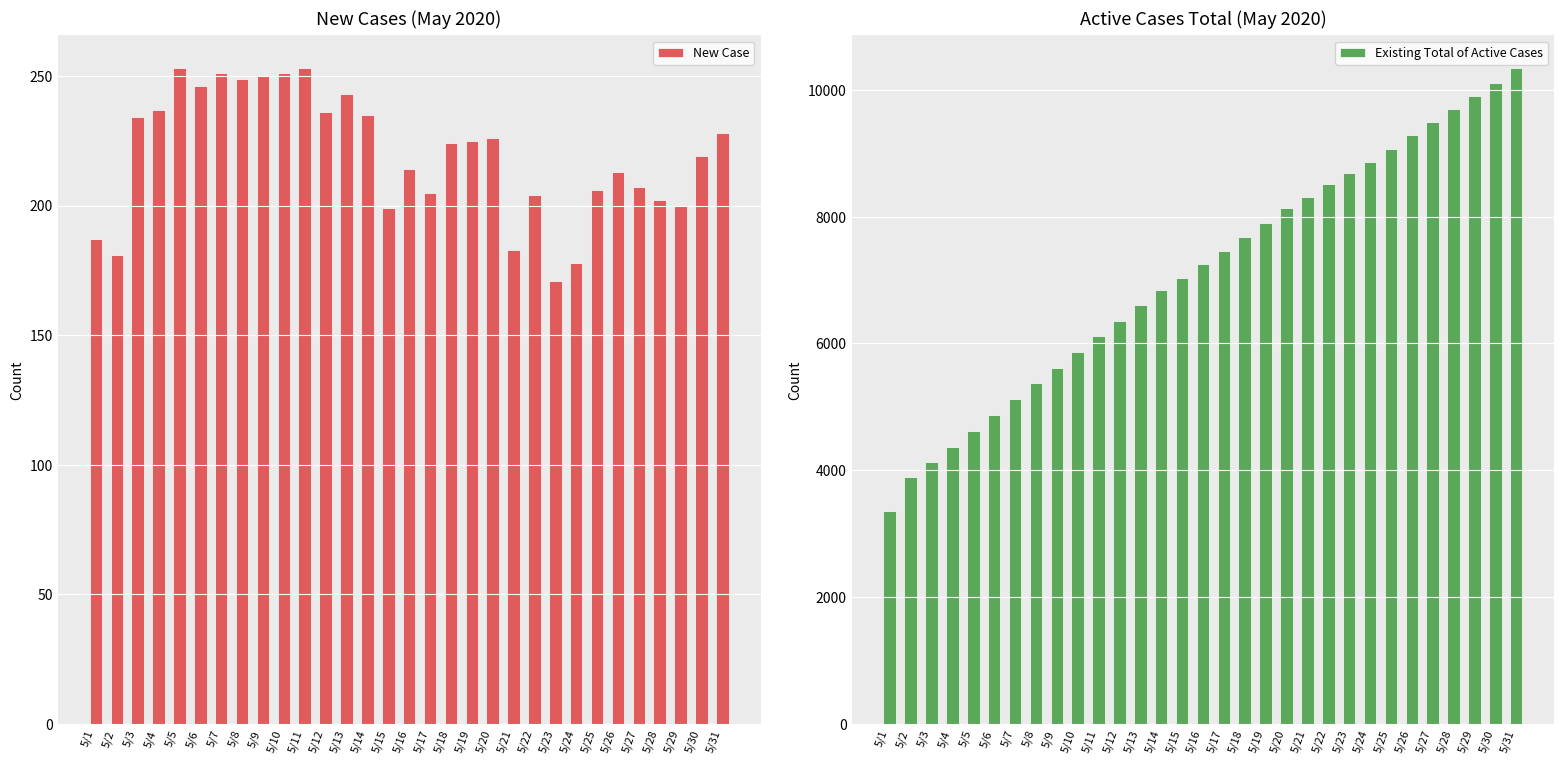

Count the number of data series in this chart.

2